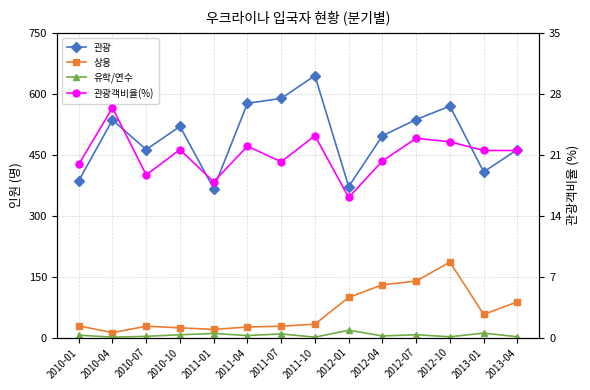

Reading right to left, list all the values displayed in this chart.

관광: 2013-04=463.0	2013-01=408.0	2012-10=570.0	2012-07=537.0	2012-04=497.0	2012-01=372.0	2011-10=645.0	2011-07=589.0	2011-04=577.0	2011-01=367.0	2010-10=520.0	2010-07=463.0	2010-04=536.0	2010-01=386.0
상용: 2013-04=88.0	2013-01=57.0	2012-10=186.0	2012-07=139.0	2012-04=130.0	2012-01=99.0	2011-10=33.0	2011-07=28.0	2011-04=26.0	2011-01=20.0	2010-10=24.0	2010-07=28.0	2010-04=12.0	2010-01=29.0
유학/연수: 2013-04=2.0	2013-01=11.0	2012-10=2.0	2012-07=7.0	2012-04=4.0	2012-01=18.0	2011-10=1.0	2011-07=9.0	2011-04=5.0	2011-01=10.0	2010-10=7.0	2010-07=3.0	2010-04=1.0	2010-01=6.0
관광객비율(%): 2013-04=21.5	2013-01=21.5	2012-10=22.5	2012-07=22.9	2012-04=20.3	2012-01=16.1	2011-10=23.2	2011-07=20.2	2011-04=22.0	2011-01=17.9	2010-10=21.6	2010-07=18.7	2010-04=26.4	2010-01=19.9